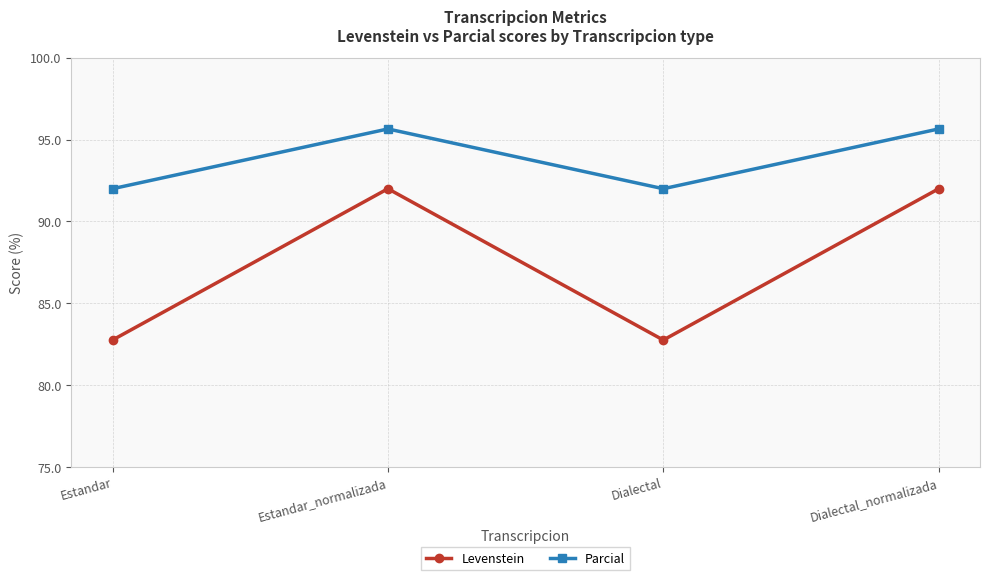

Rank the series at Estandar from lowest to highest value.

Levenstein, Parcial